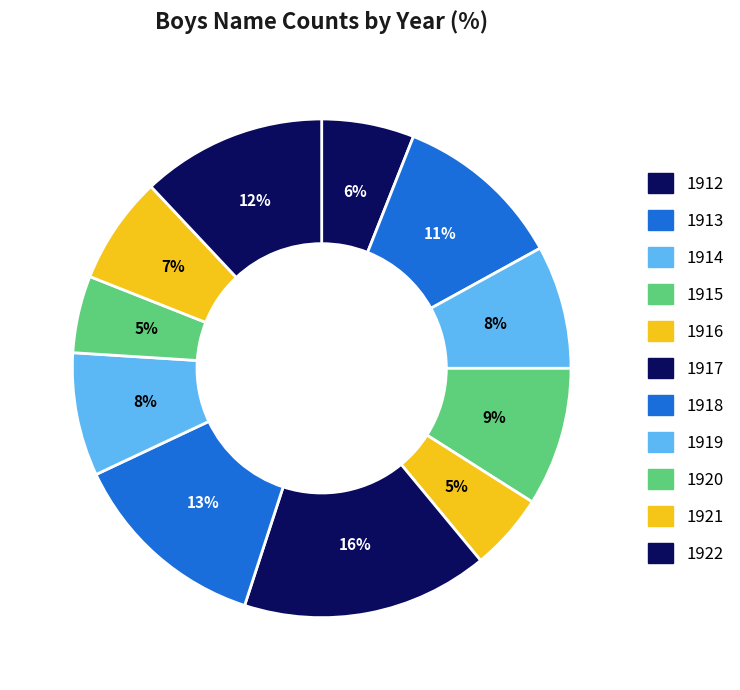

What is the change in value from 1912 to 1916?

-1